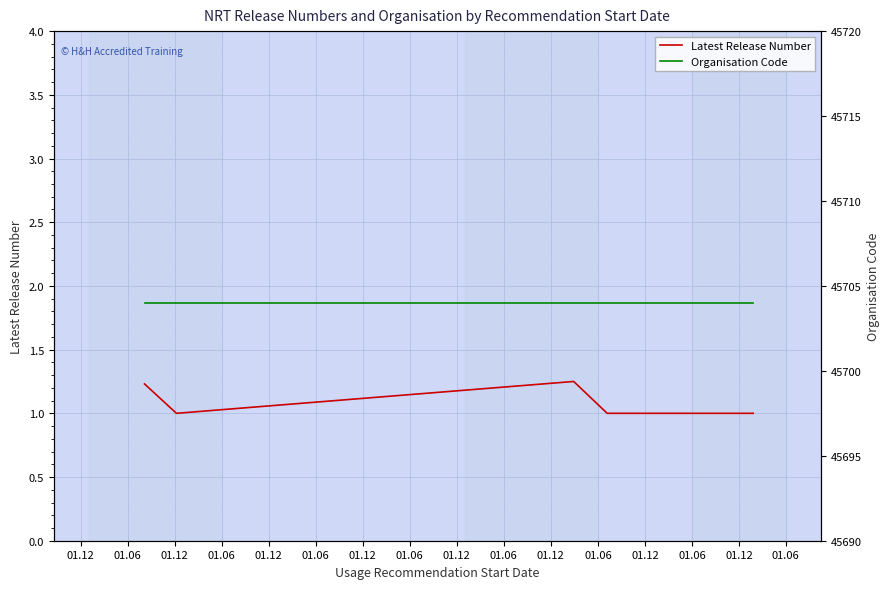

What is the label of the 3rd point from the left?

01.12